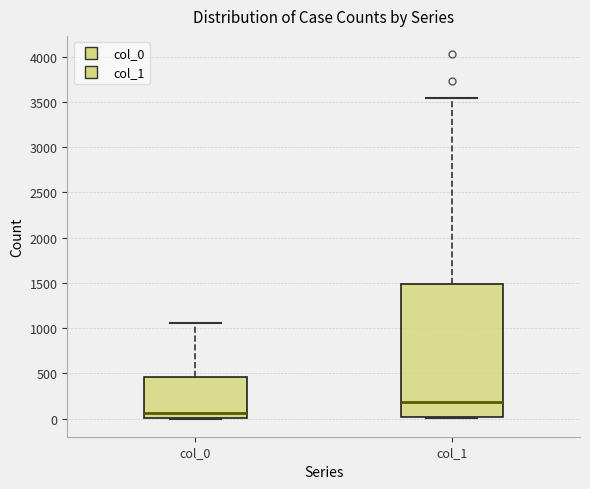

Which box has the highest median line?

col_1